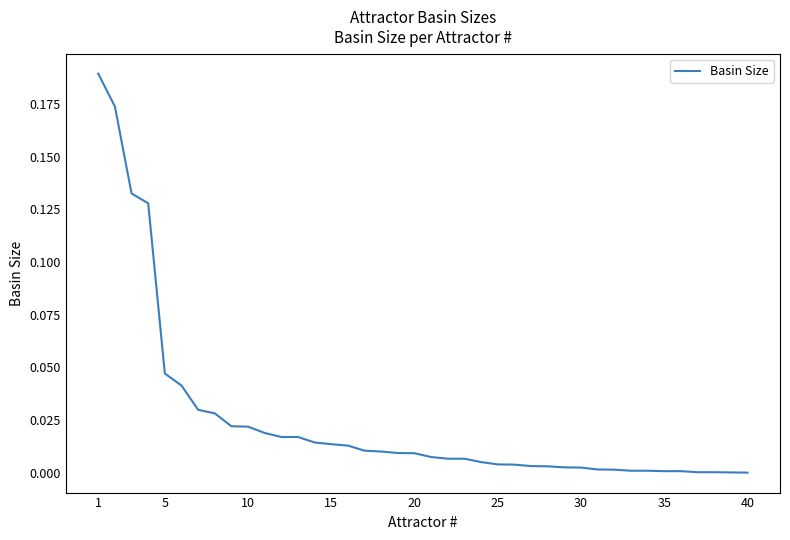

Does the chart display data point markers on the line(s)?

No